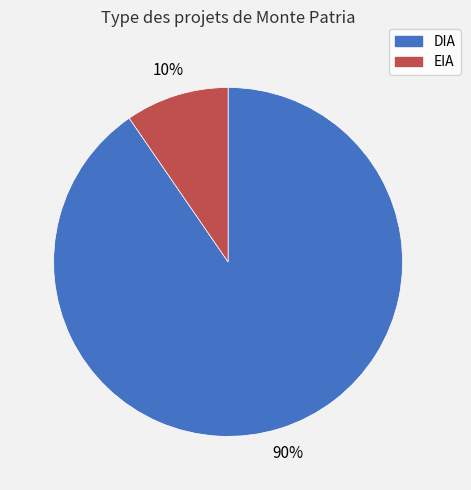

Which slice is the largest?

DIA